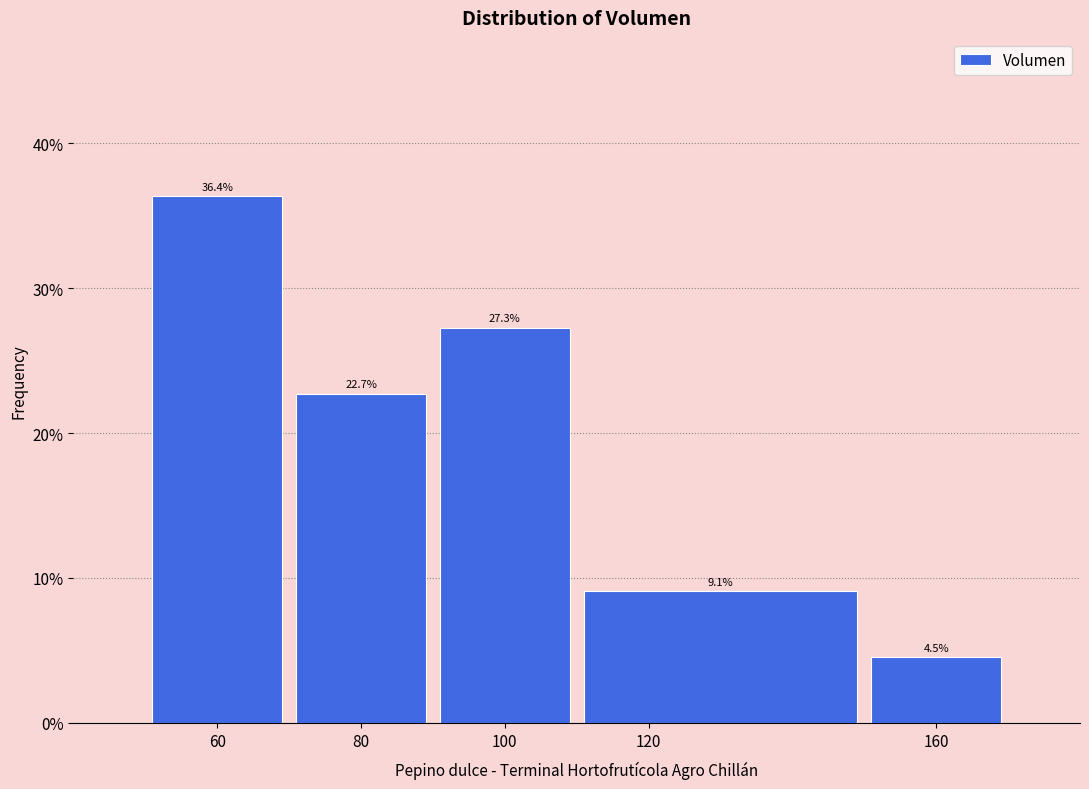

Which range on the x-axis has the tallest bar?

50 to 70